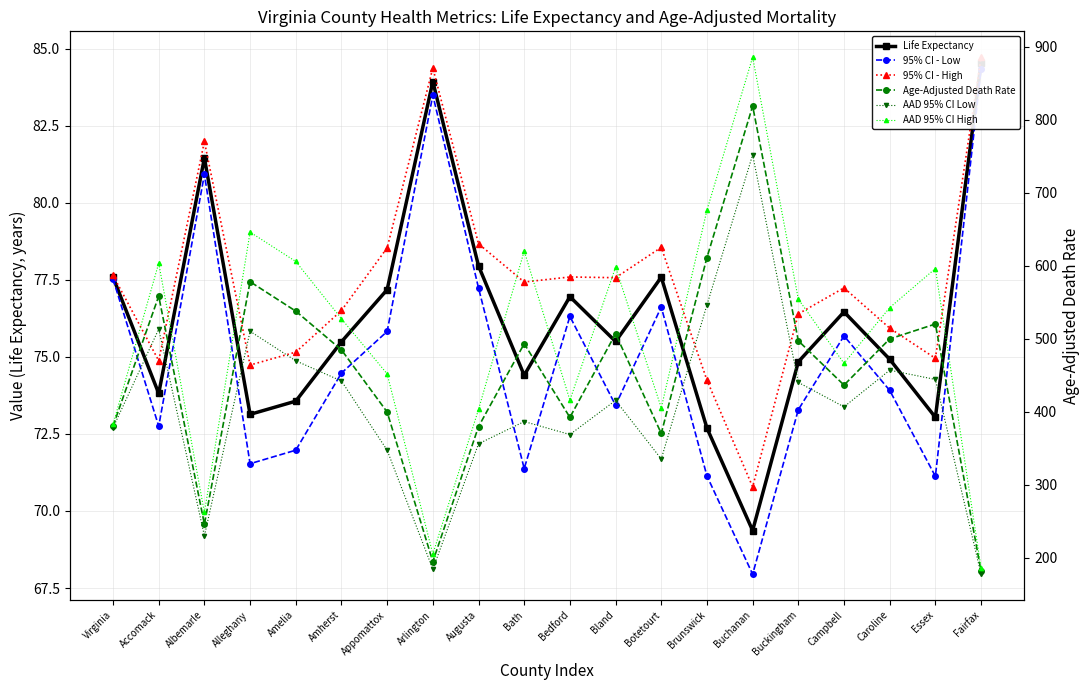

Reading right to left, list all the values displayed in this chart.

Life Expectancy: Fairfax=84.5	Essex=73.0	Caroline=74.9	Campbell=76.5	Buckingham=74.8	Buchanan=69.4	Brunswick=72.7	Botetourt=77.6	Bland=75.5	Bedford=77.0	Bath=74.4	Augusta=78.0	Arlington=83.9	Appomattox=77.2	Amherst=75.5	Amelia=73.6	Alleghany=73.1	Albemarle=81.5	Accomack=73.8	Virginia=77.6
95% CI - Low: Fairfax=84.3	Essex=71.1	Caroline=73.9	Campbell=75.7	Buckingham=73.3	Buchanan=67.9	Brunswick=71.1	Botetourt=76.6	Bland=73.4	Bedford=76.3	Bath=71.4	Augusta=77.2	Arlington=83.5	Appomattox=75.8	Amherst=74.5	Amelia=72.0	Alleghany=71.5	Albemarle=80.9	Accomack=72.8	Virginia=77.5
95% CI - High: Fairfax=84.7	Essex=75.0	Caroline=75.9	Campbell=77.2	Buckingham=76.4	Buchanan=70.8	Brunswick=74.2	Botetourt=78.6	Bland=77.6	Bedford=77.6	Bath=77.4	Augusta=78.7	Arlington=84.4	Appomattox=78.5	Amherst=76.5	Amelia=75.2	Alleghany=74.7	Albemarle=82.0	Accomack=74.9	Virginia=77.6
Age-Adjusted Death Rate: Fairfax=181.9	Essex=520.4	Caroline=500.0	Campbell=436.7	Buckingham=497.4	Buchanan=819.1	Brunswick=611.5	Botetourt=370.4	Bland=507.0	Bedford=392.5	Bath=493.4	Augusta=379.8	Arlington=194.9	Appomattox=399.8	Amherst=484.9	Amelia=538.0	Alleghany=578.3	Albemarle=246.2	Accomack=558.6	Virginia=380.5
AAD 95% CI Low: Fairfax=177.6	Essex=444.4	Caroline=457.1	Campbell=406.9	Buckingham=440.4	Buchanan=752.2	Brunswick=546.5	Botetourt=335.4	Bland=415.7	Bedford=369.0	Bath=386.7	Augusta=356.3	Arlington=184.5	Appomattox=347.5	Amherst=442.3	Amelia=470.0	Alleghany=510.4	Albemarle=230.1	Accomack=513.4	Virginia=378.3
AAD 95% CI High: Fairfax=186.2	Essex=596.3	Caroline=542.8	Campbell=466.5	Buckingham=554.4	Buchanan=885.9	Brunswick=676.4	Botetourt=405.5	Bland=598.3	Bedford=416.0	Bath=620.3	Augusta=403.3	Arlington=205.3	Appomattox=452.1	Amherst=527.5	Amelia=606.0	Alleghany=646.2	Albemarle=262.3	Accomack=603.8	Virginia=382.8